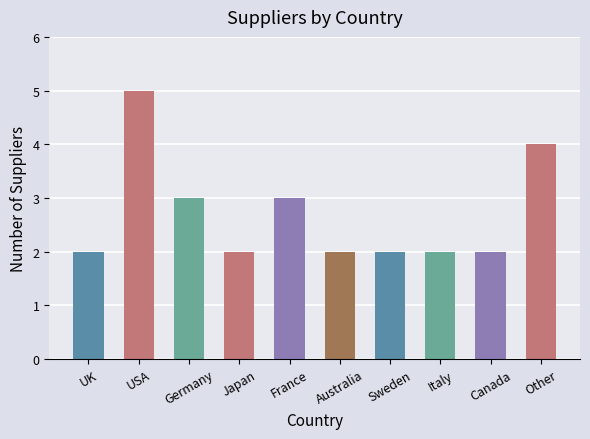

The chart shows a value of 2 at Italy. True or false?

True